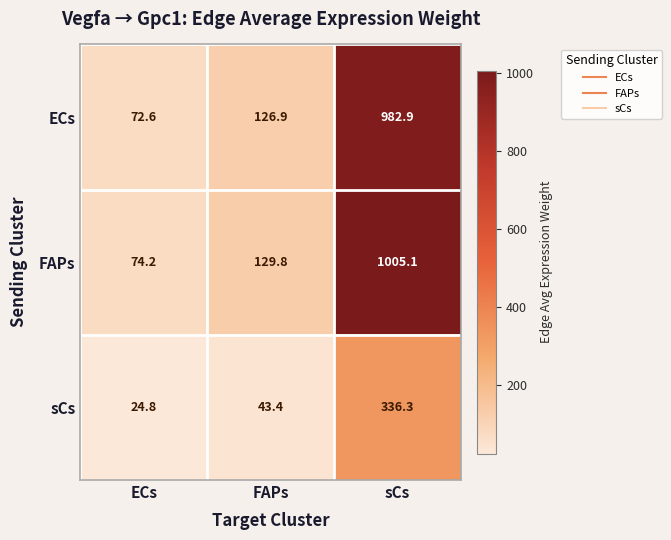

Which label corresponds to the largest value in the chart?

sCs